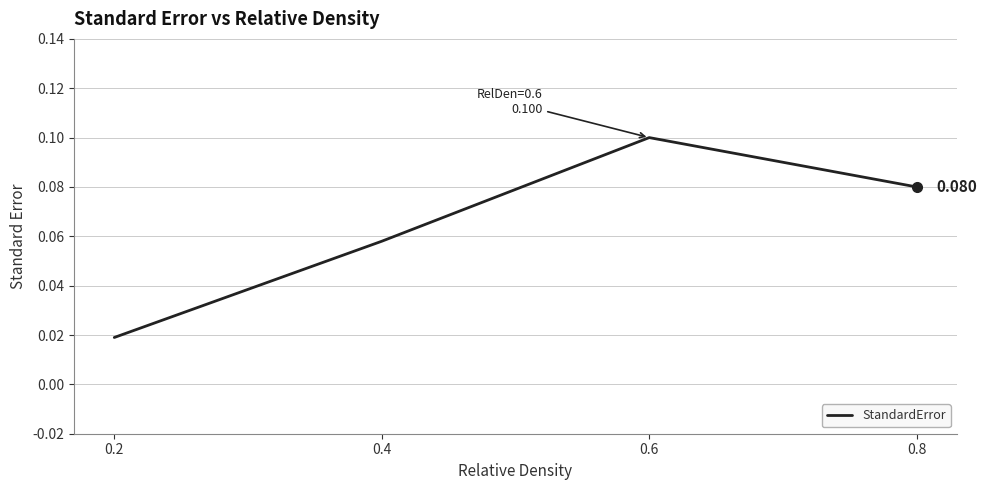

What is the change in value from 0.2 to 0.6?

+0.1